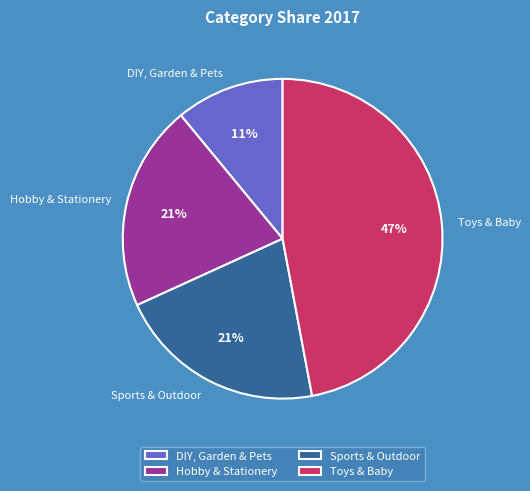

What is the largest slice in the pie chart?

Toys & Baby